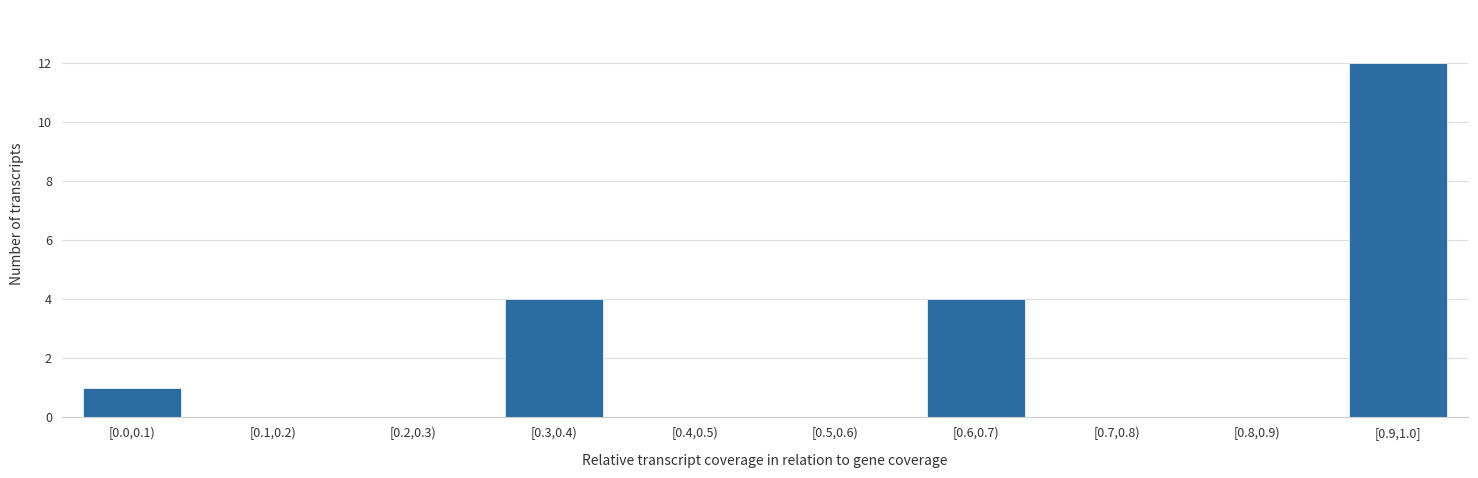

Reading right to left, extract all data points from this chart.

[0.9,1.0]=12	[0.8,0.9)=0	[0.7,0.8)=0	[0.6,0.7)=4	[0.5,0.6)=0	[0.4,0.5)=0	[0.3,0.4)=4	[0.2,0.3)=0	[0.1,0.2)=0	[0.0,0.1)=1